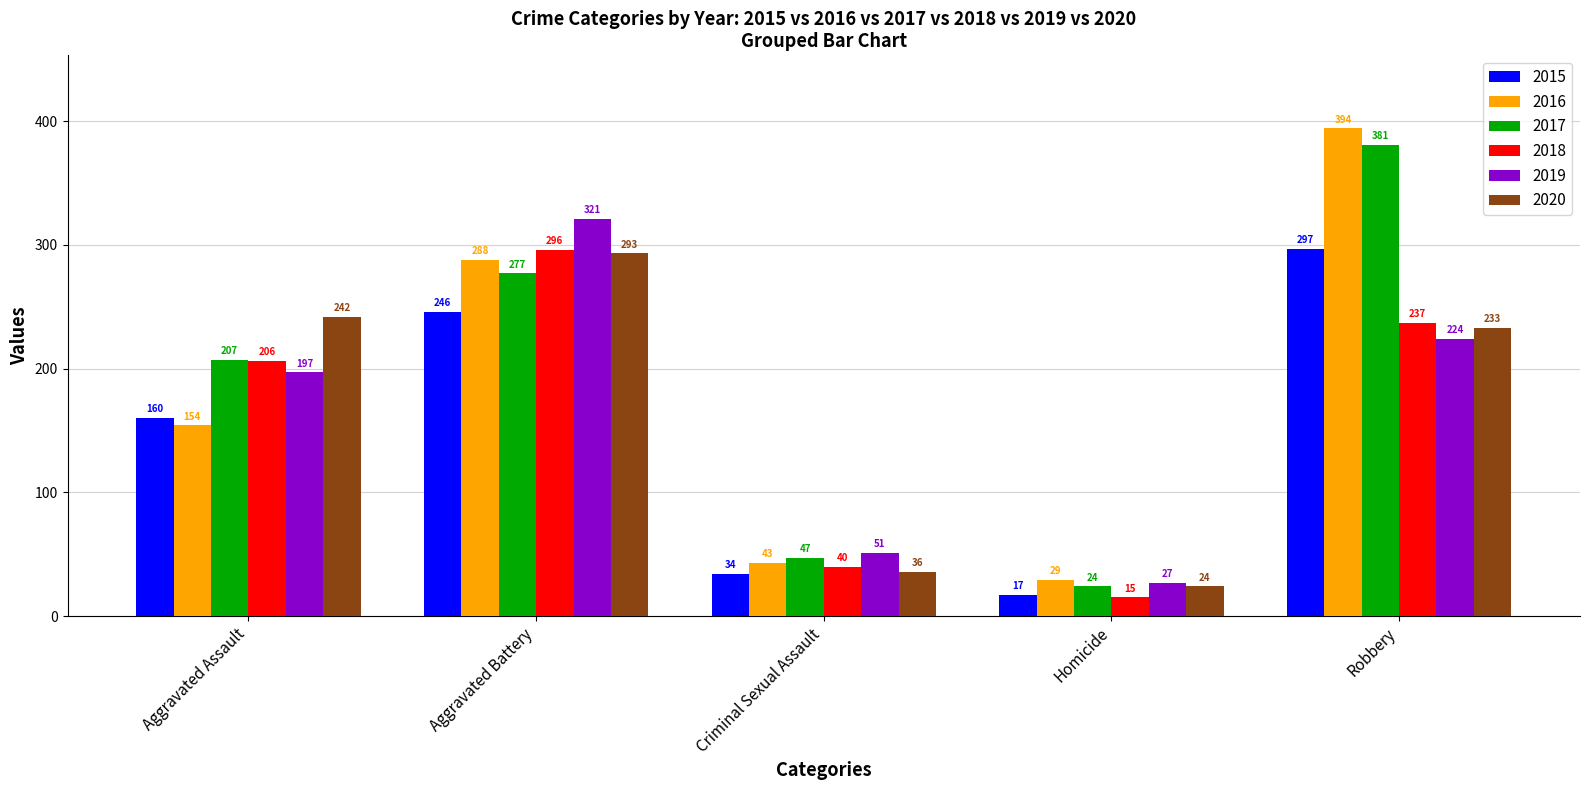

What is the difference between the second highest and minimum values in the 2020 series?

218